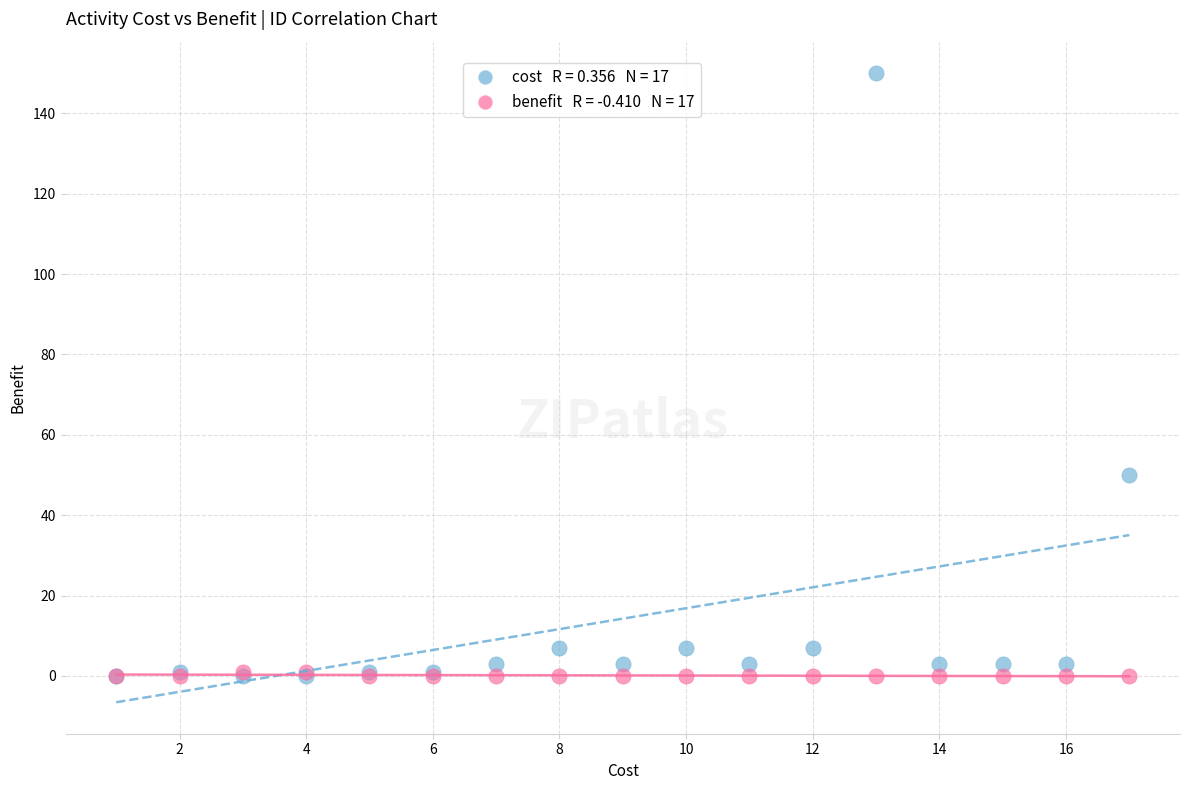

Across all series, what Y value is closest to 75?

50